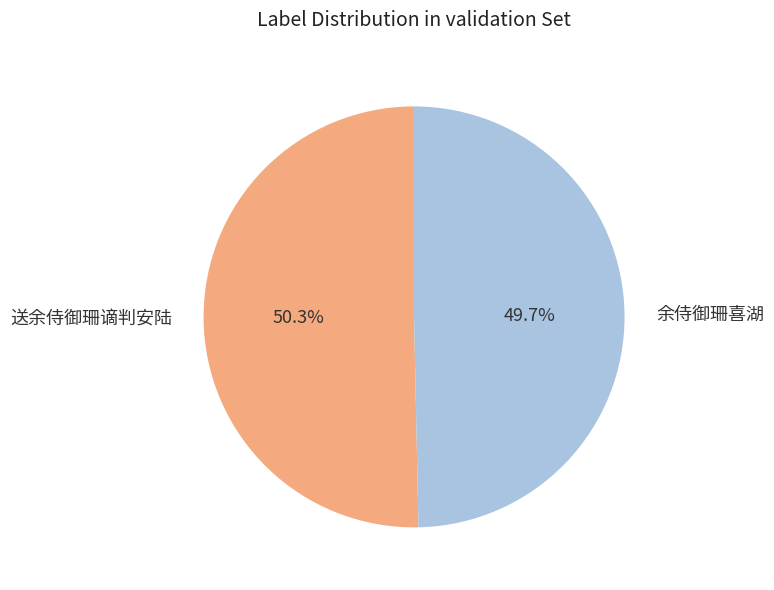

Which slice is the smallest?

余侍御珊喜湖